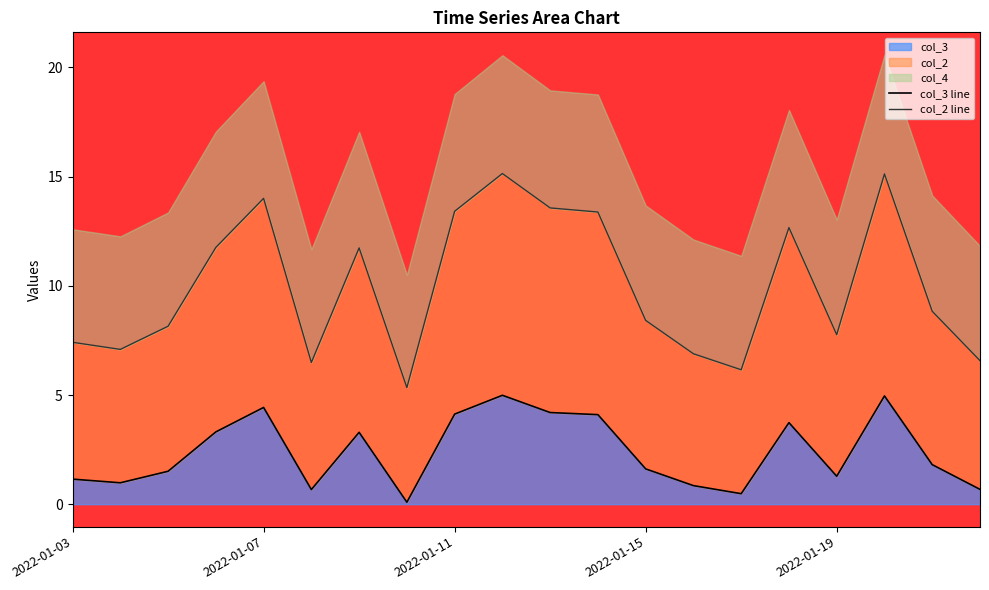

What is the minimum value shown in the chart?

0.1